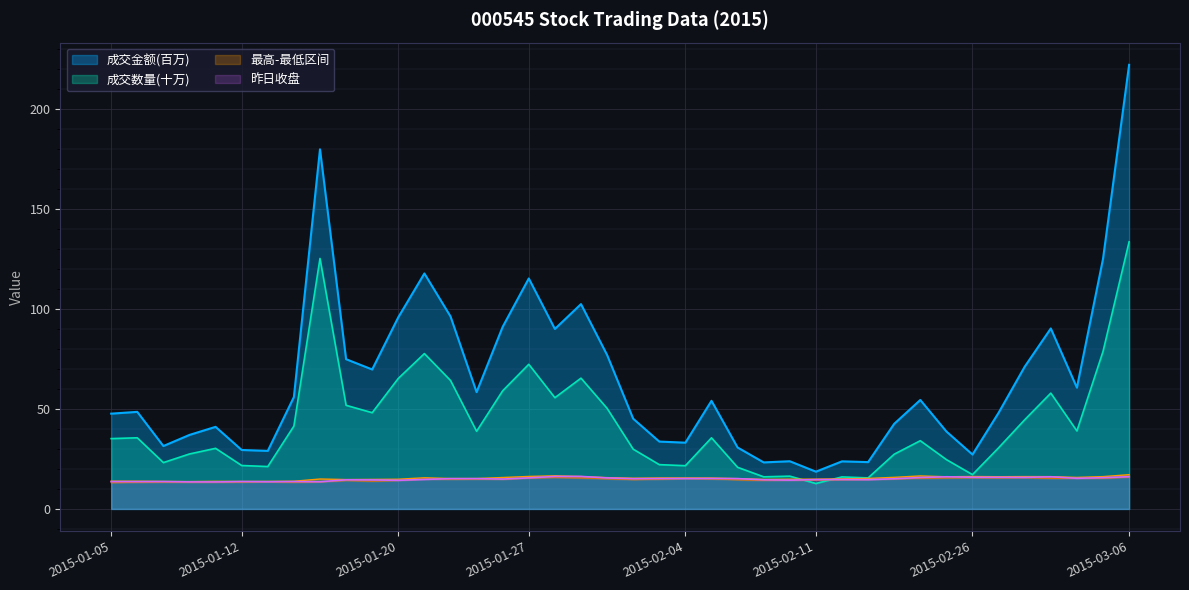

What is the value of the 成交数量 point at the 14th from the left?

64.3